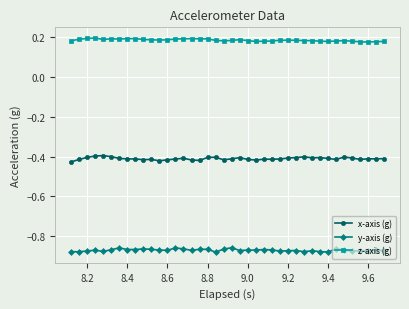

List the series in order of their peak value, highest first.

z-axis (g), x-axis (g), y-axis (g)